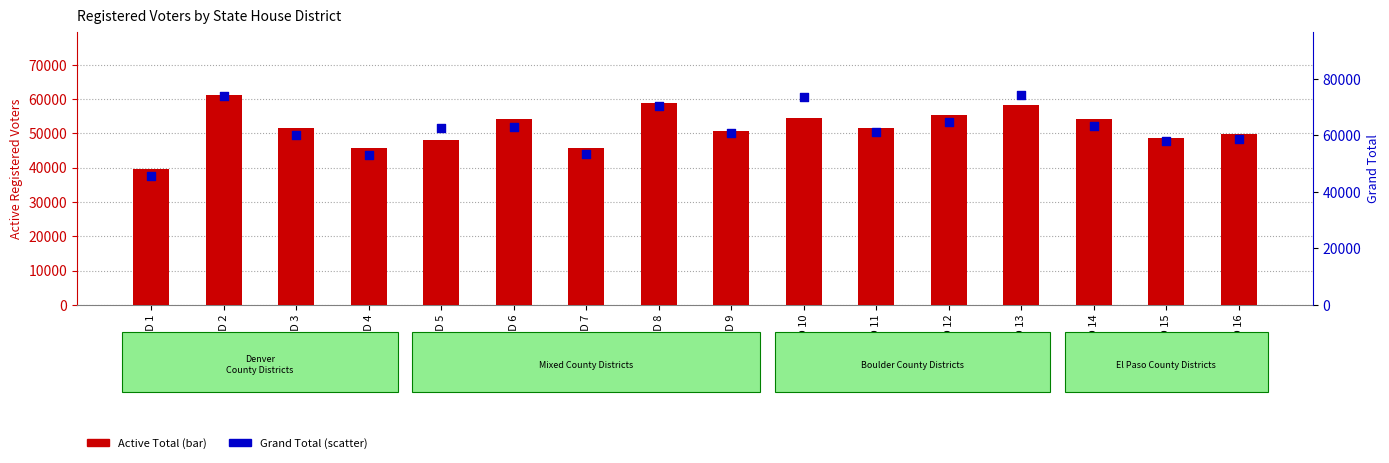

What are all the series names shown in the legend?

Active Total, Grand Total